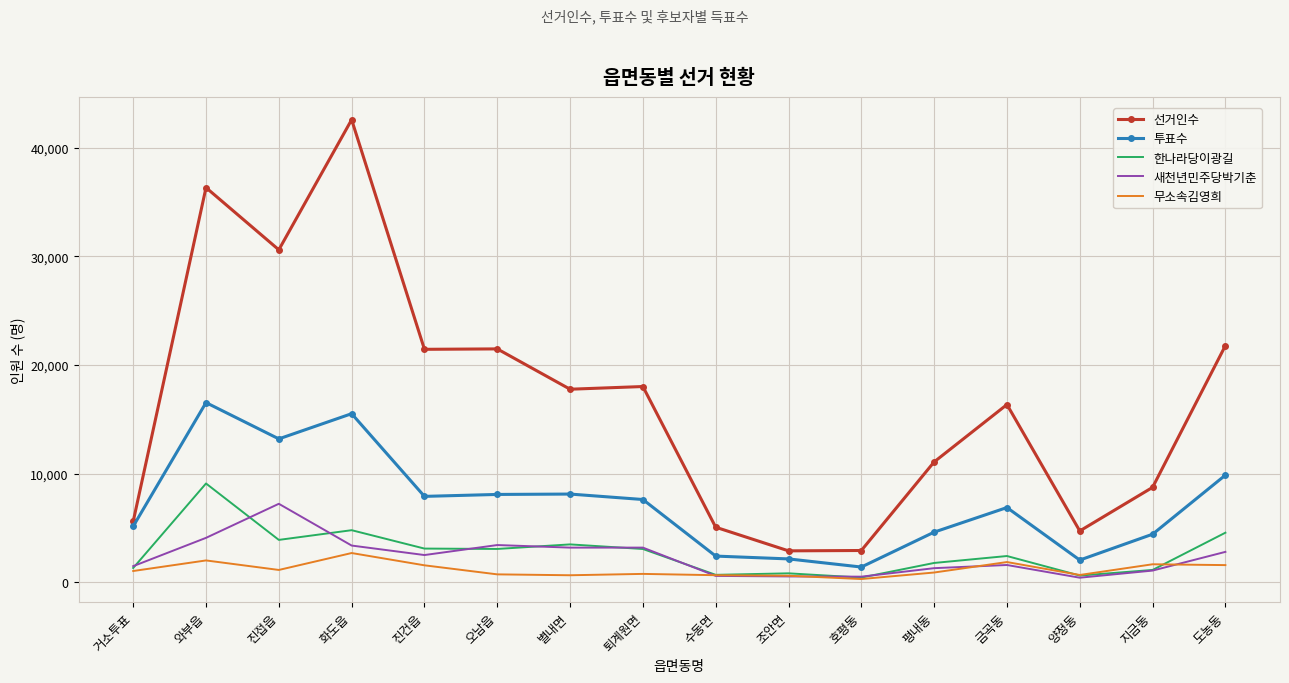

What is the greatest value displayed?

42572